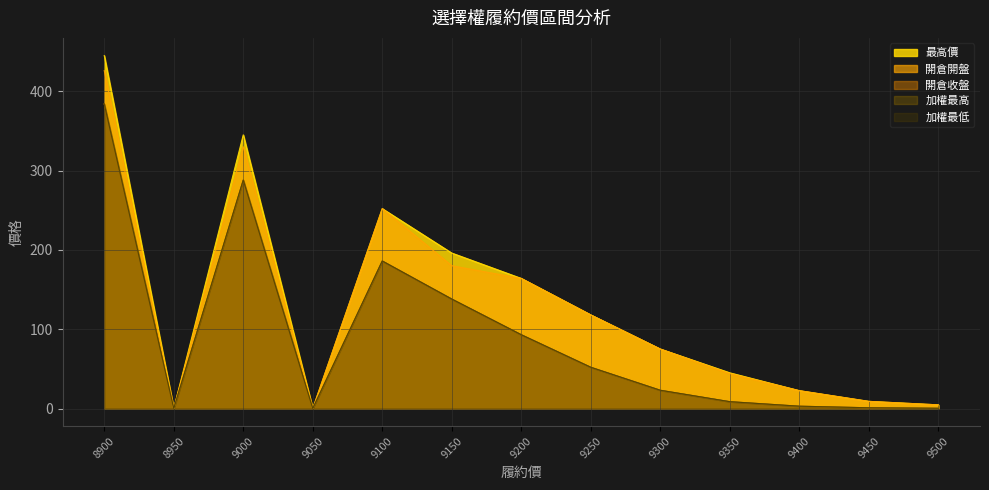

What is the value of the 開倉收盤 point at the 7th from the left?

93.0